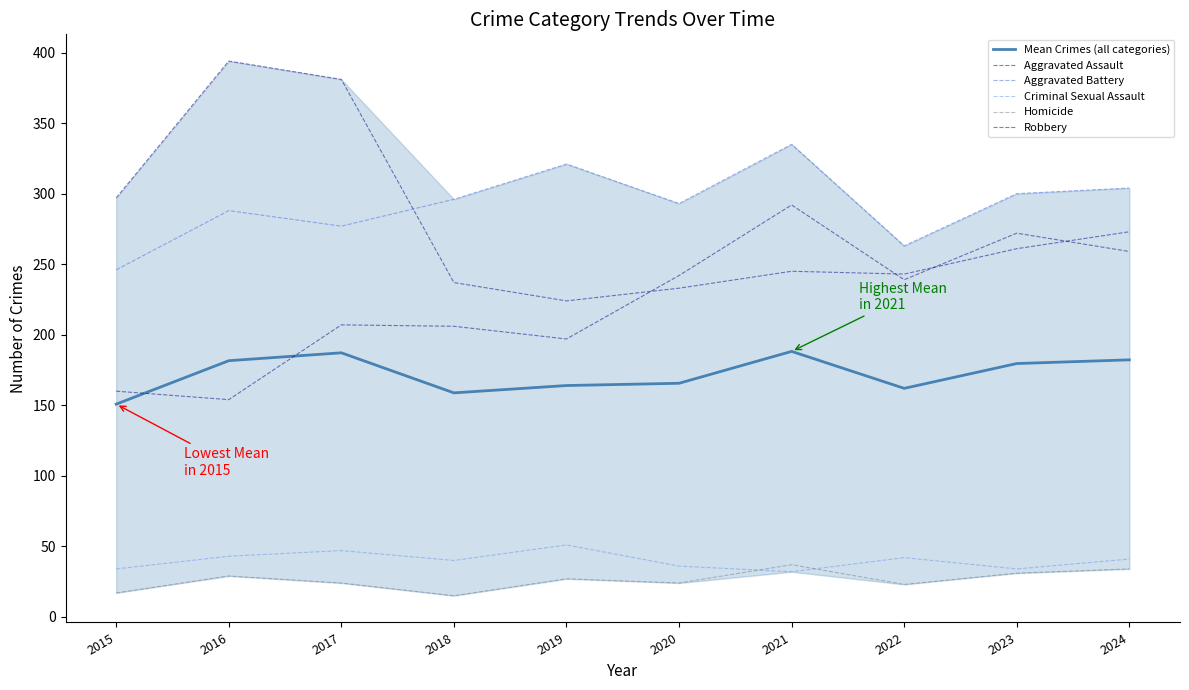

The value of Criminal Sexual Assault at 2021 is 32.0. True or false?

True